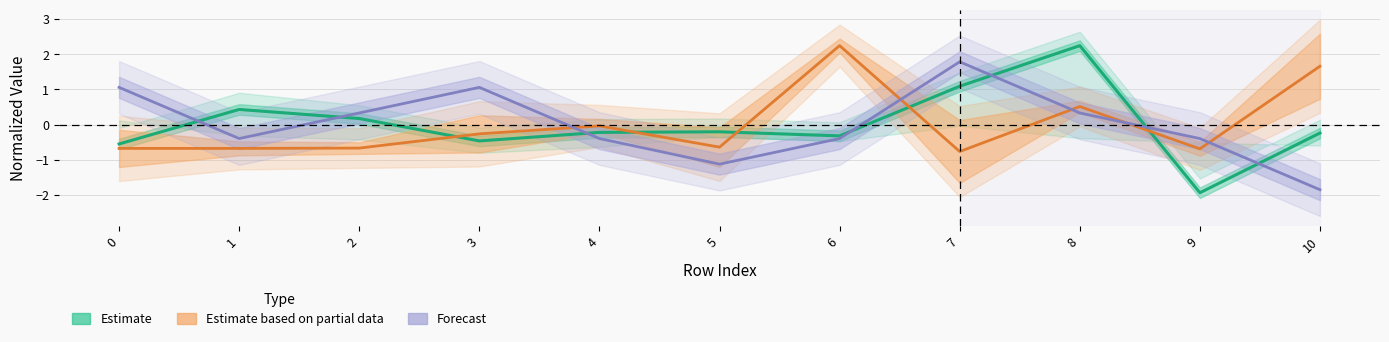

Does the chart display data point markers on the line(s)?

No